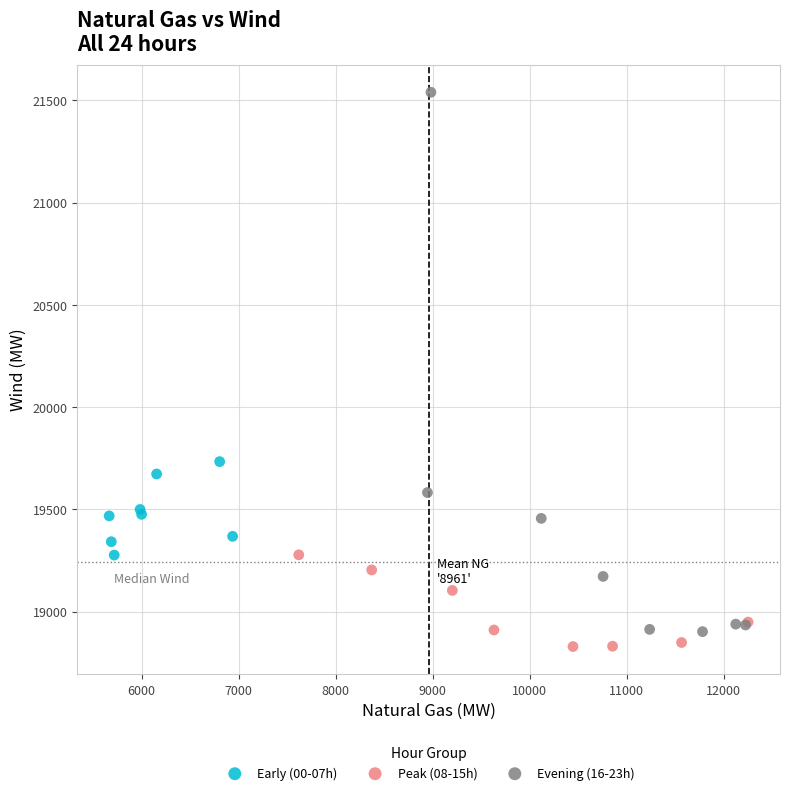

Which series has the widest spread of Y values?

Evening (16-23h)